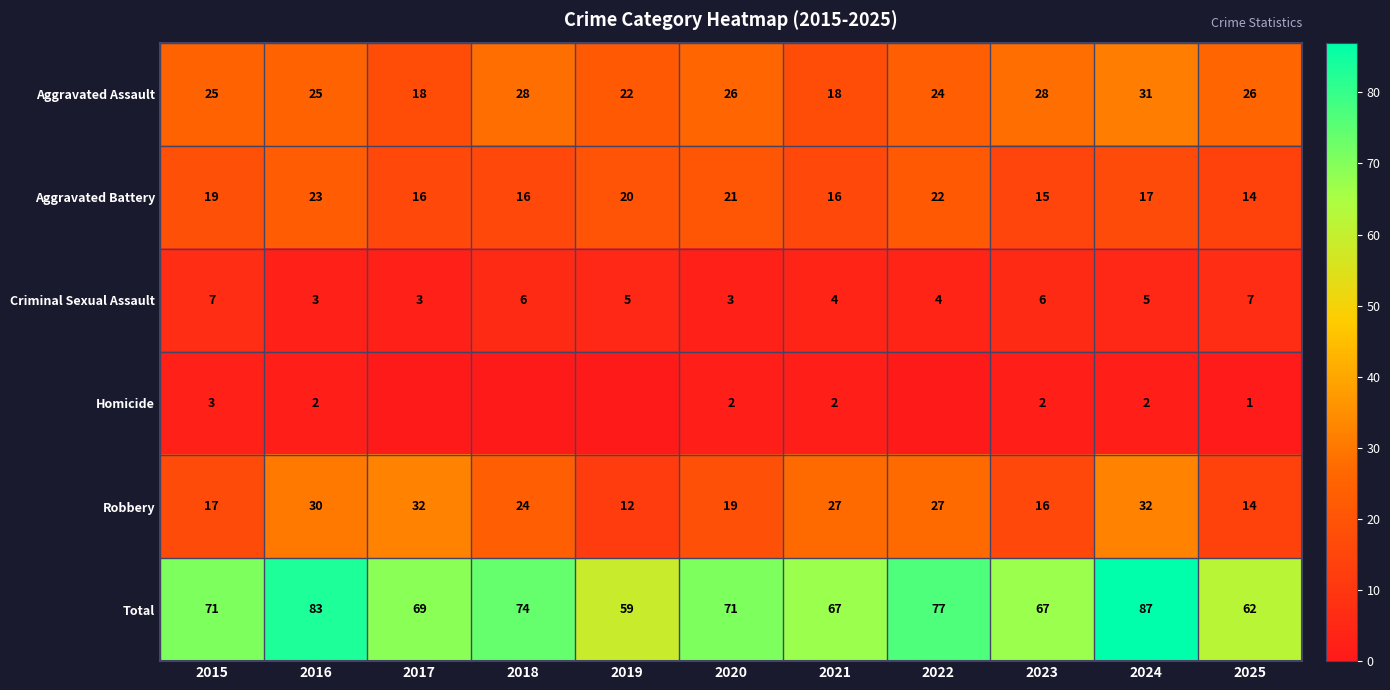

Is the value of Aggravated Assault at 2017 greater than the value of Robbery at 2023?

Yes